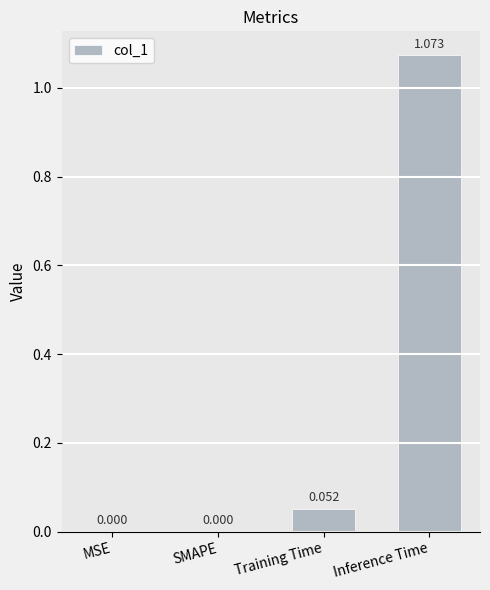

The value at Inference Time is 0.4. True or false?

False